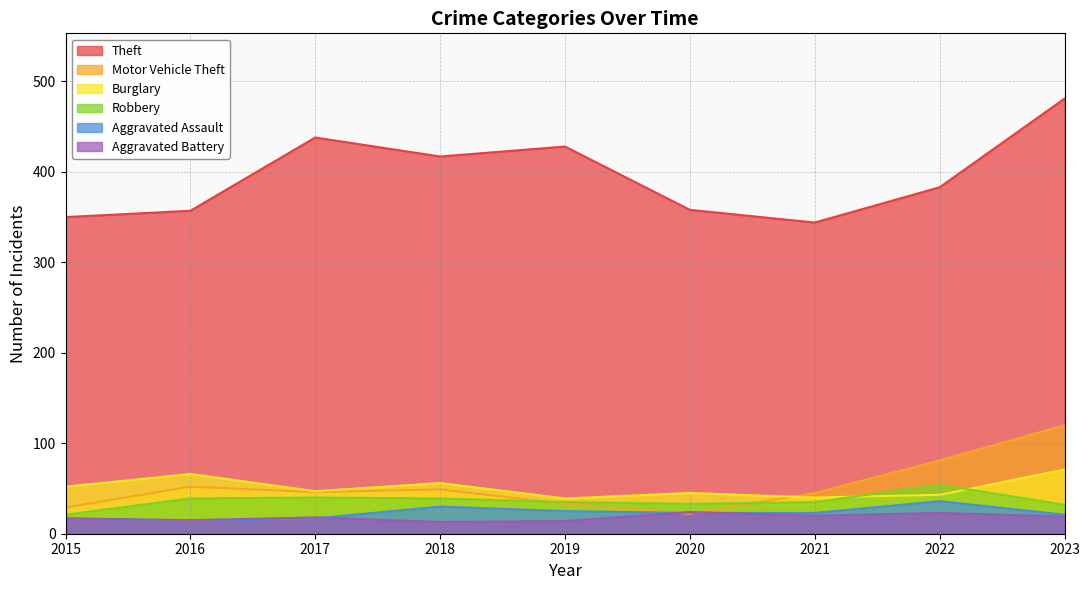

What is the sum of all Burglary values?

459